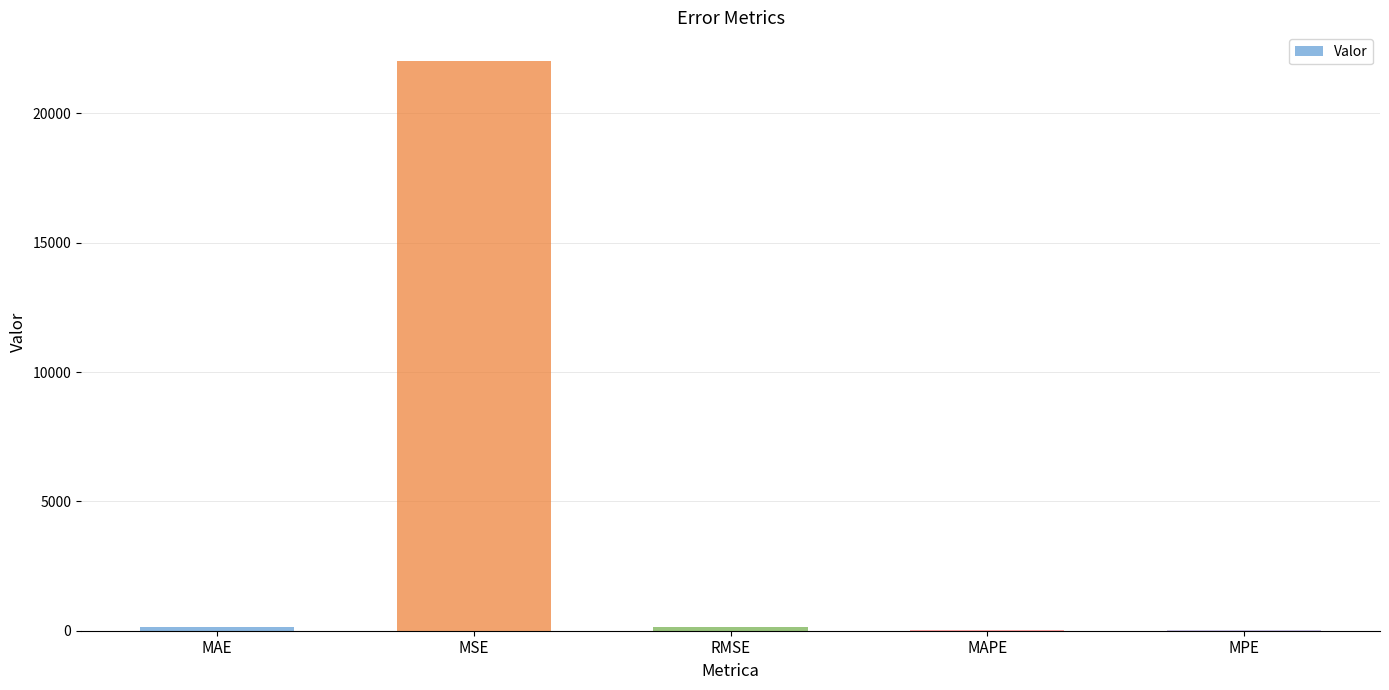

Between MSE and MAPE, which is larger?

MSE